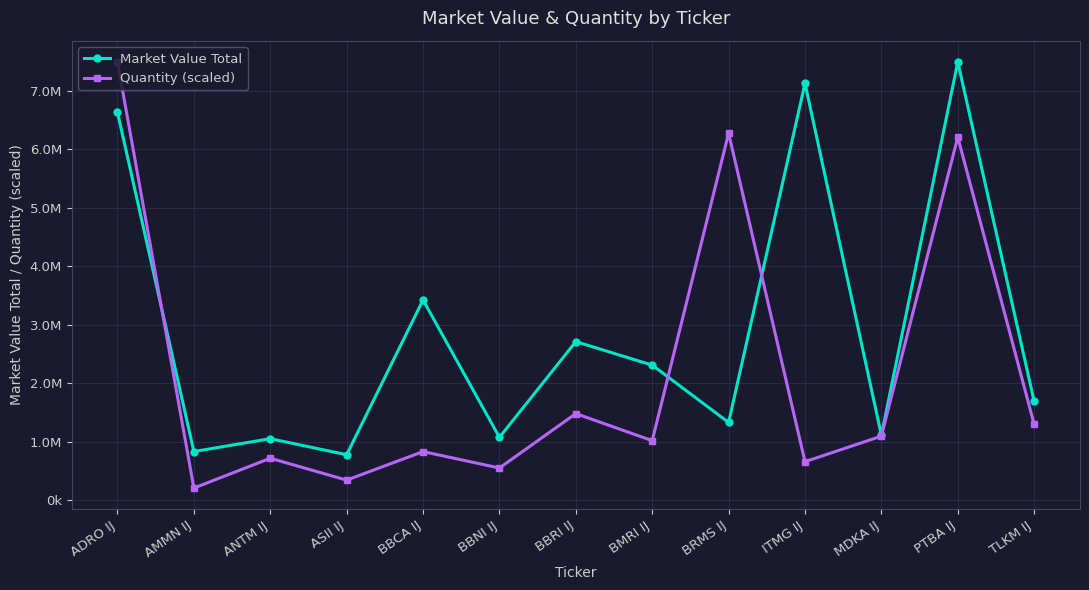

Does the chart have visible grid lines?

Yes